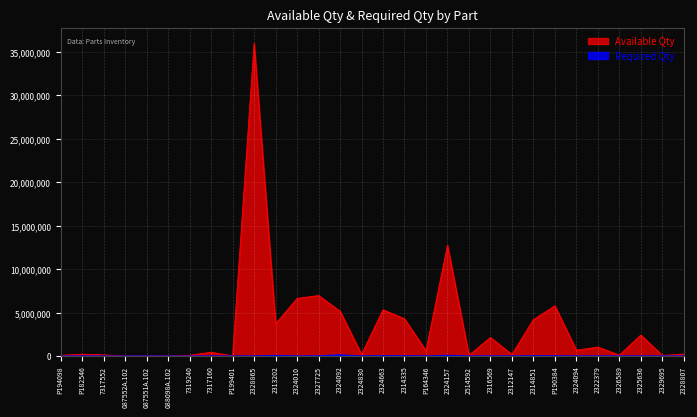

Is the value of Required Qty at P164346 greater than the value of Available Qty at P194098?

No